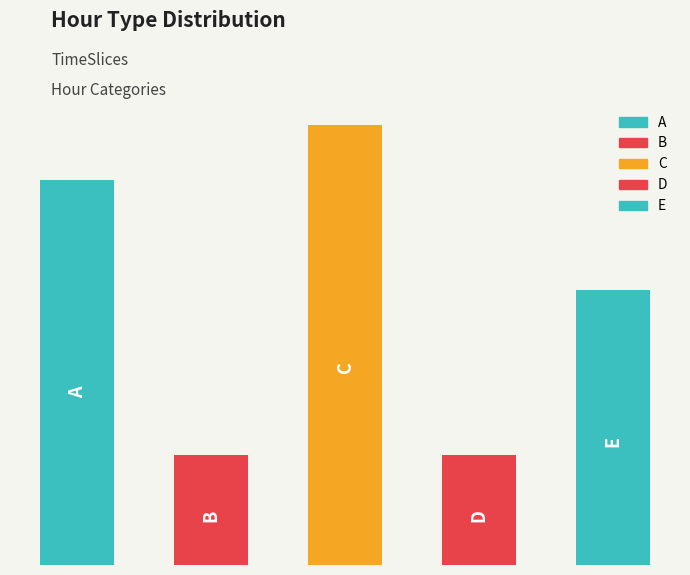

Does the chart contain any negative values?

No